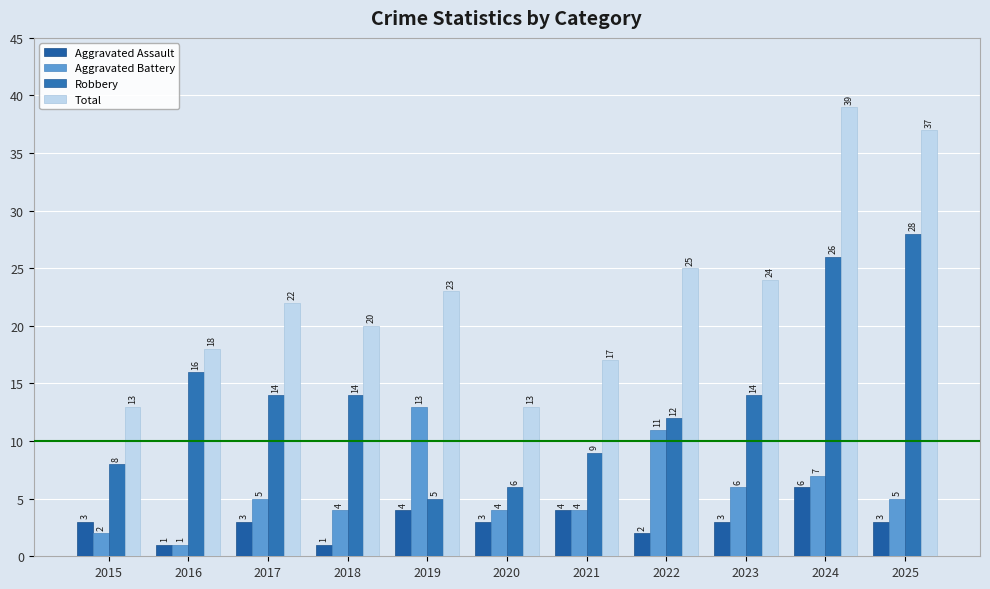

What is the difference between the Robbery values at 2020 and 2023?

8